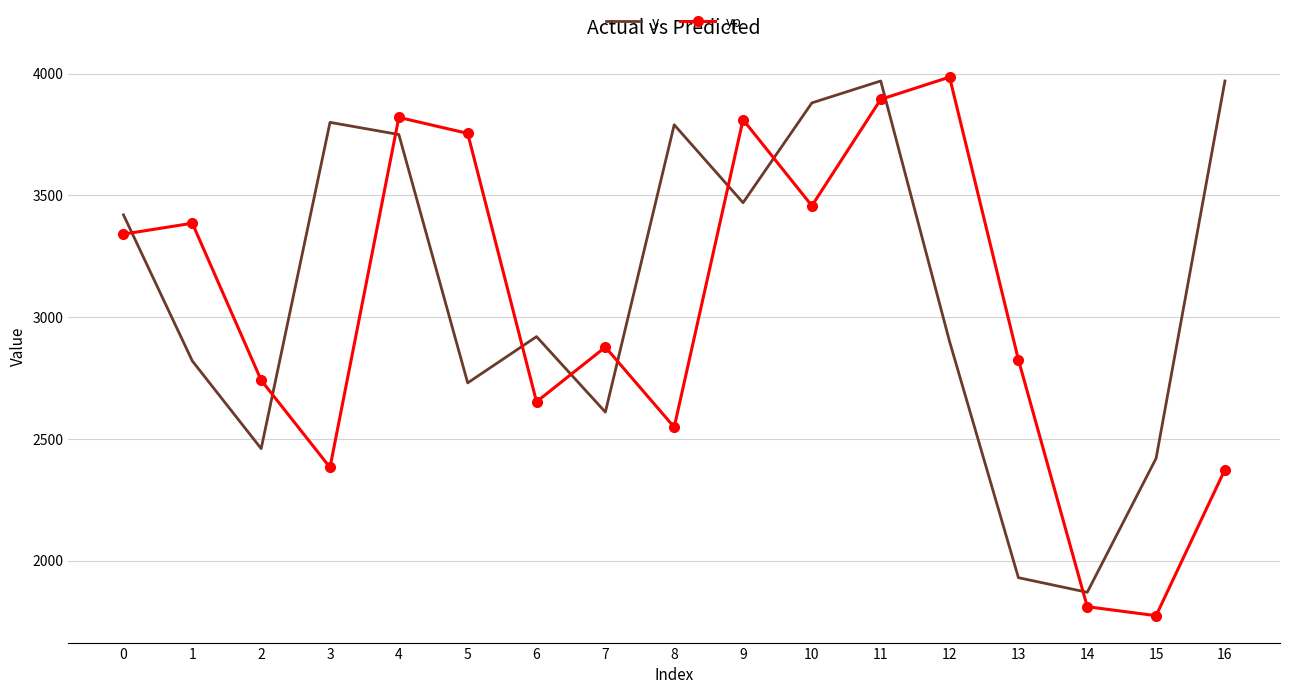

Where is the first local maximum for yp?

1